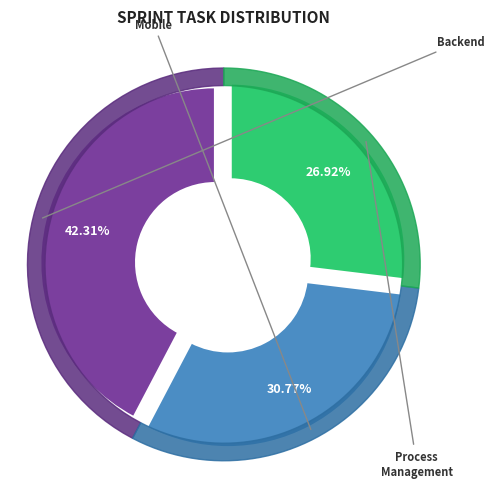

True or false: Backend accounts for 42% of the total.

True